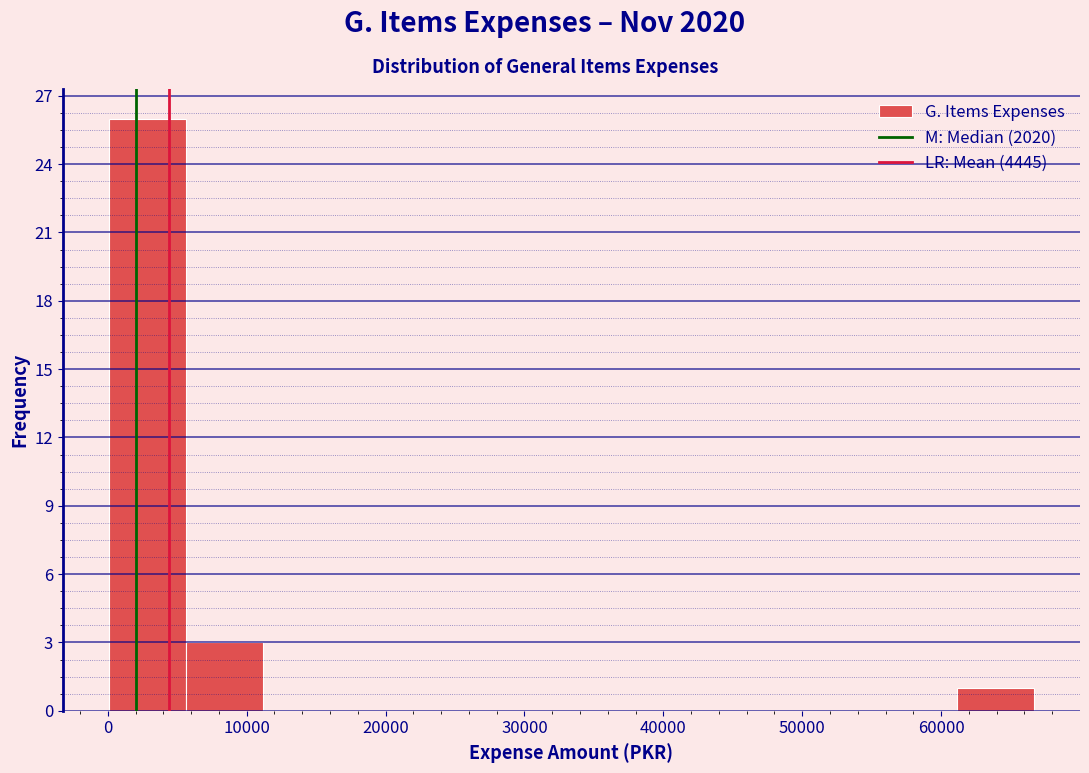

Reading left to right, transcribe this chart: for each bar, give the range it covers on the x-axis and its height. Neither the bar edges nor the heights are printed on the chart, so give them approximately, as read against the axes.

0 to 6000: 26
6000 to 11000: 3
11000 to 17000: 0
17000 to 22000: 0
22000 to 28000: 0
28000 to 33000: 0
33000 to 39000: 0
39000 to 44000: 0
44000 to 50000: 0
50000 to 56000: 0
56000 to 61000: 0
61000 to 67000: 1